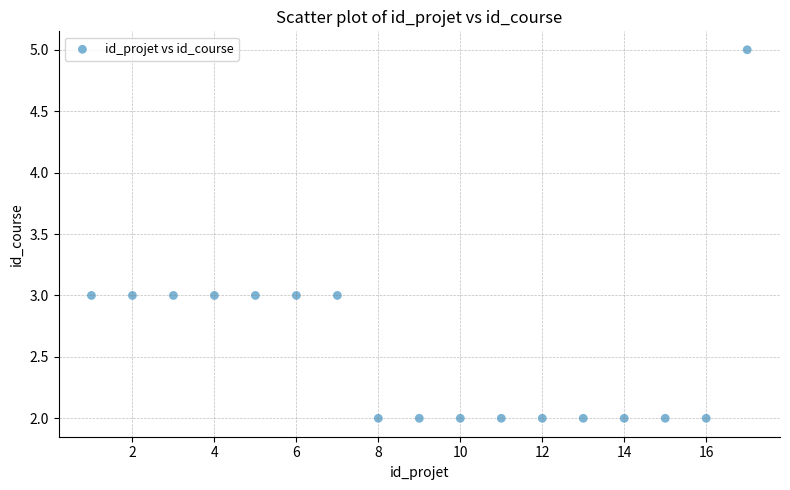

What is the range of X values (max minus min)?

16